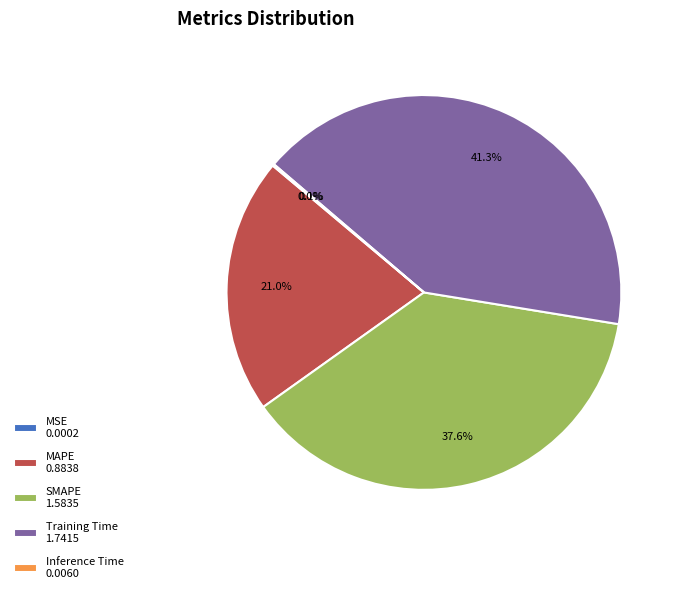

Which has a higher value, Training Time or MAPE?

Training Time